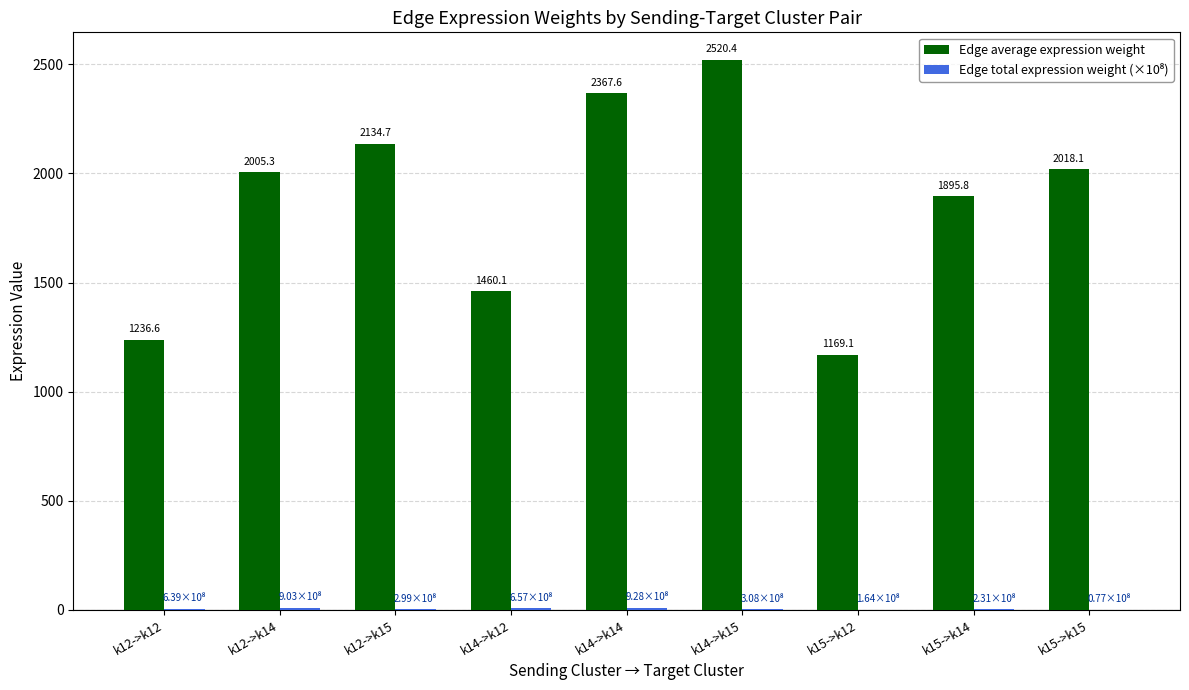

What is the greatest value displayed?

2520.4